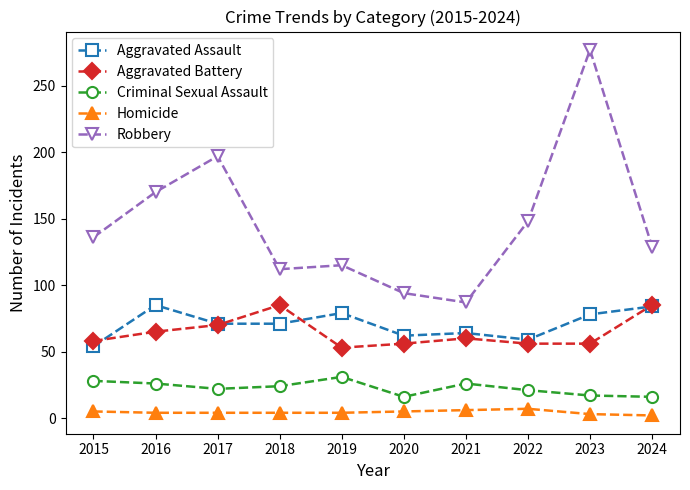

True or false: Aggravated Battery has a value of 85 at 2023.

False